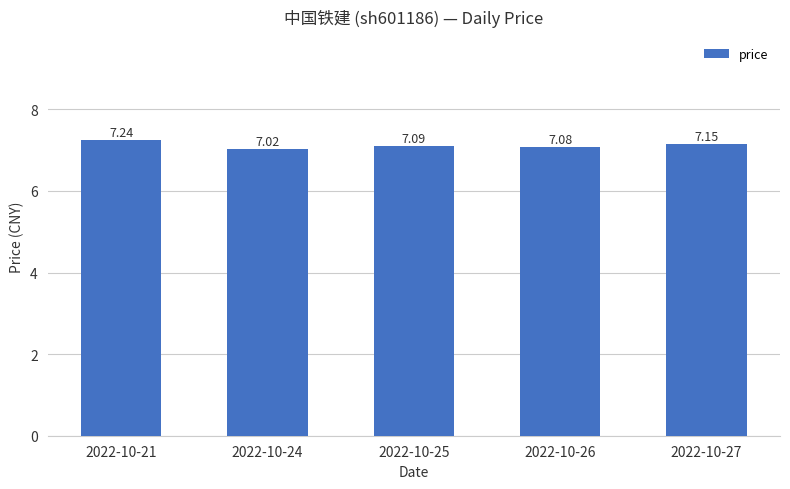

List the labels in order of value, smallest first.

2022-10-24, 2022-10-26, 2022-10-25, 2022-10-27, 2022-10-21